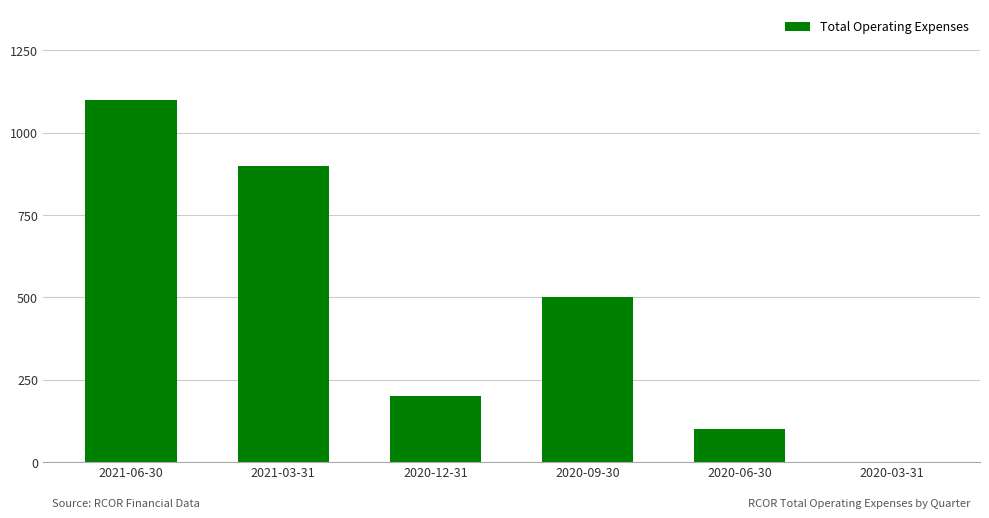

How many distinct data groups are displayed?

1